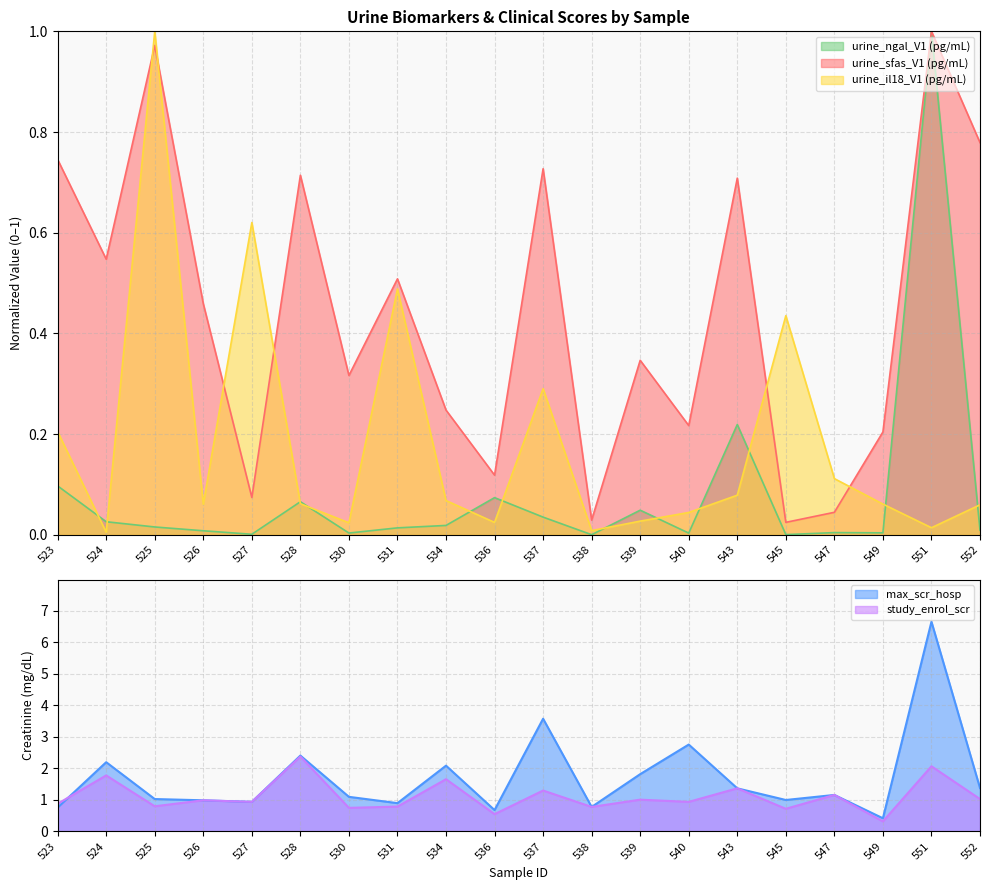

Reading left to right, what are all the values shown in this chart?

urine_sfas_V1 (pg/mL): 0.7	0.5	1.0	0.5	0.1	0.7	0.3	0.5	0.2	0.1	0.7	0.0	0.3	0.2	0.7	0.0	0.0	0.2	1.0	0.8
urine_il18_V1 (pg/mL): 0.2	0.0	1.0	0.1	0.6	0.1	0.0	0.5	0.1	0.0	0.3	0.0	0.0	0.0	0.1	0.4	0.1	0.1	0.0	0.1
urine_ngal_V1 (pg/mL): 0.1	0.0	0.0	0.0	0.0	0.1	0.0	0.0	0.0	0.1	0.0	0.0	0.0	0.0	0.2	0.0	0.0	0.0	1.0	0.0
max_scr_hosp: 0.8	2.2	1.0	1.0	0.9	2.4	1.1	0.9	2.1	0.7	3.6	0.8	1.8	2.8	1.4	1.0	1.2	0.4	6.7	1.4
study_enrol_scr: 0.9	1.8	0.8	1.0	0.9	2.4	0.8	0.8	1.7	0.6	1.3	0.8	1.0	0.9	1.4	0.7	1.2	0.3	2.1	1.0